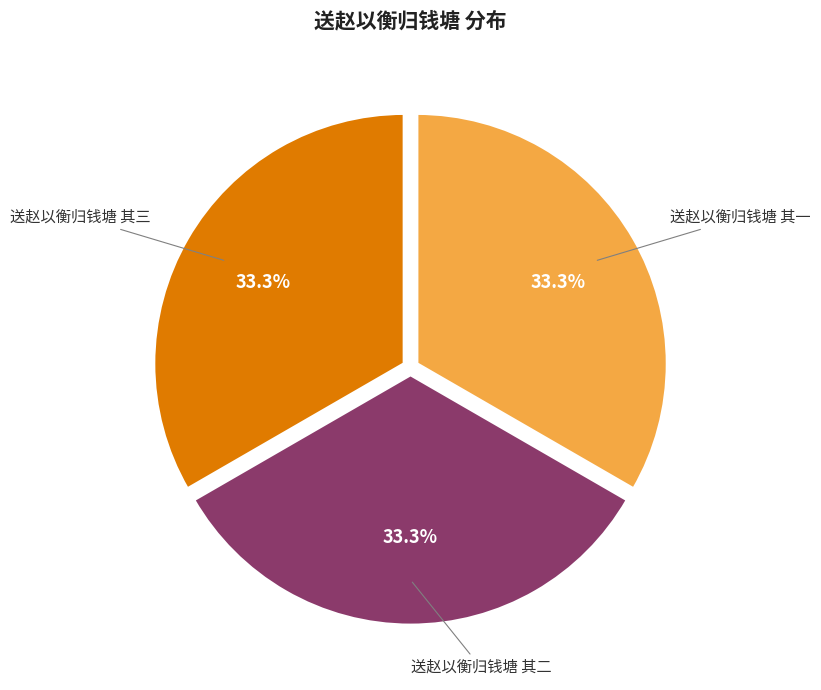

Is there a majority slice in this chart?

No